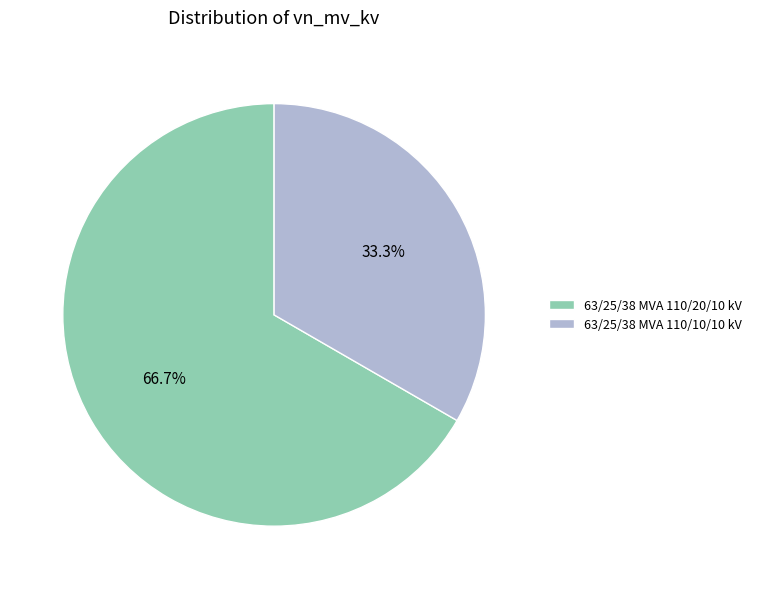

What is the smallest slice in the pie chart?

63/25/38 MVA 110/10/10 kV